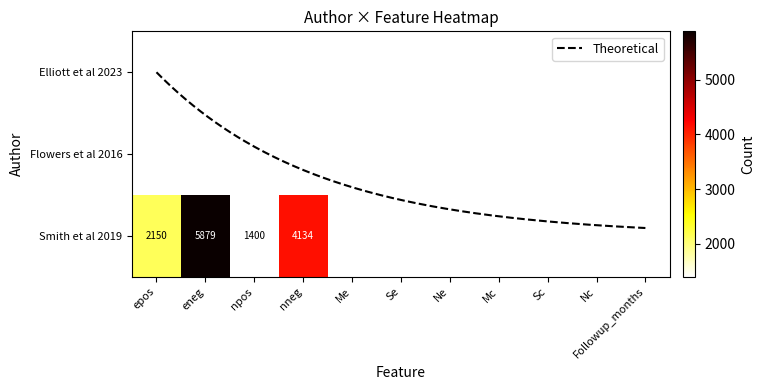

Rank the series by their maximum value, from lowest to highest.

Elliott et al 2023, Flowers et al 2016, Smith et al 2019